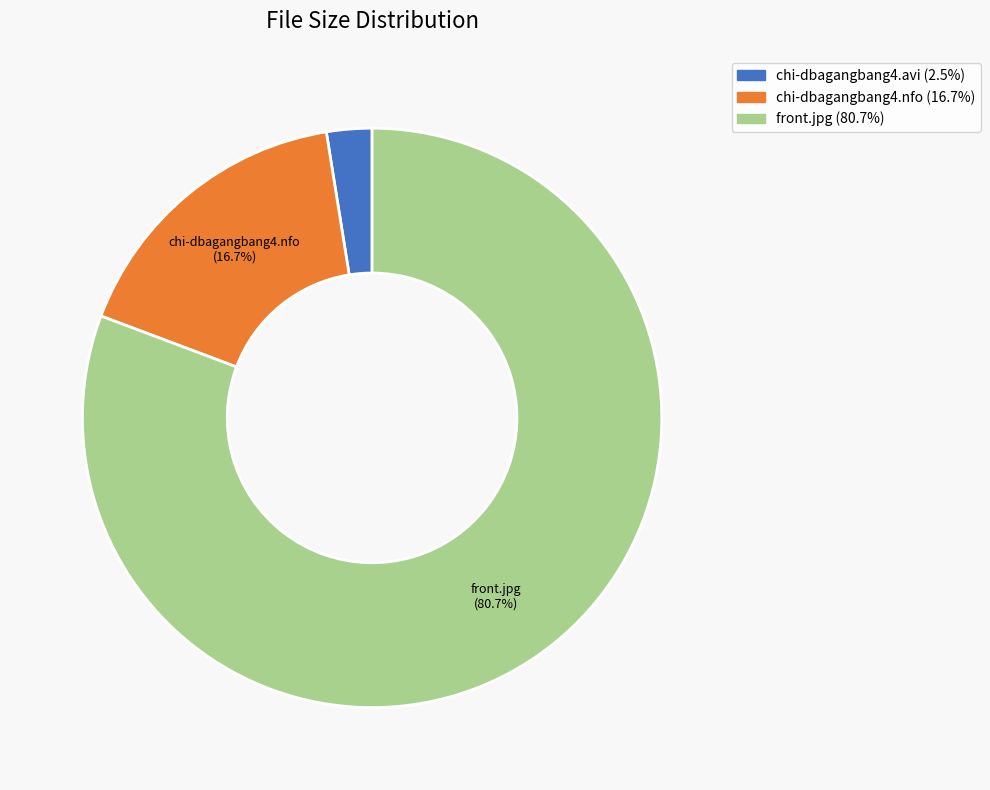

What is the smallest slice in the pie chart?

chi-dbagangbang4.avi